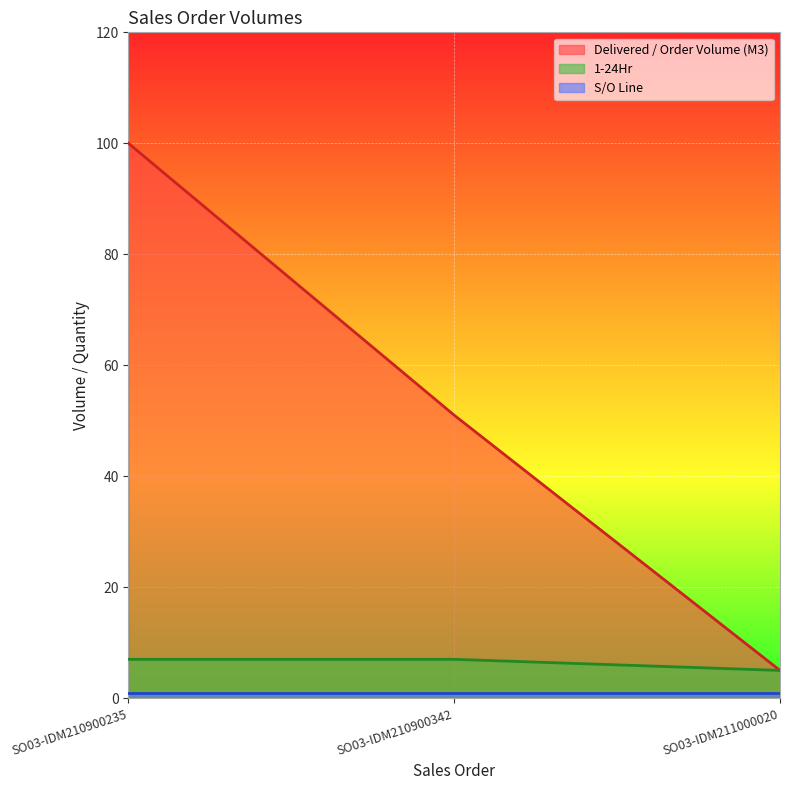

How many lines are shown in the chart?

3